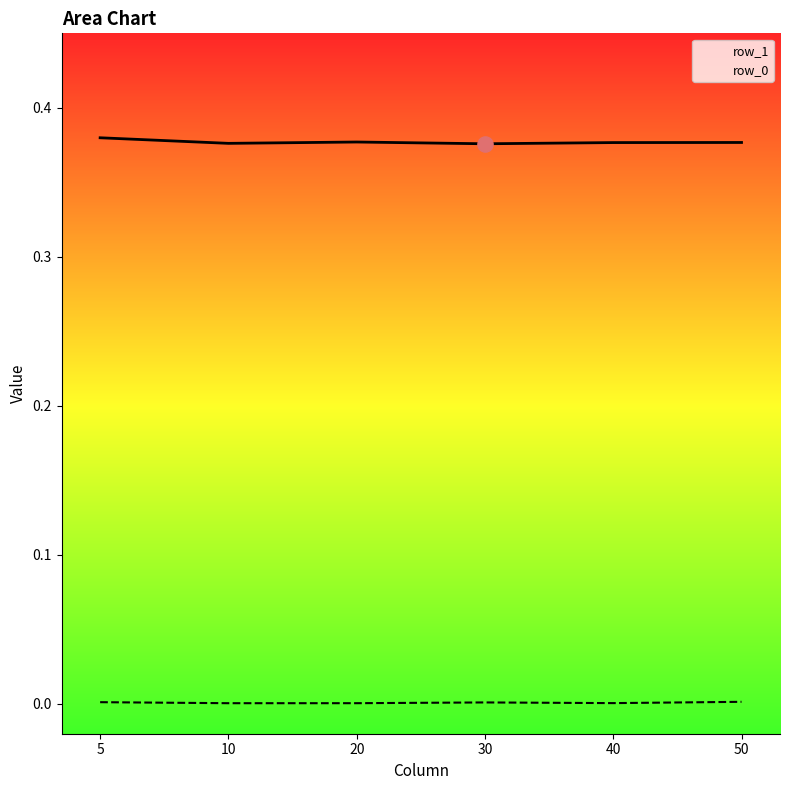

What are all the series names shown in the legend?

row_1, row_0